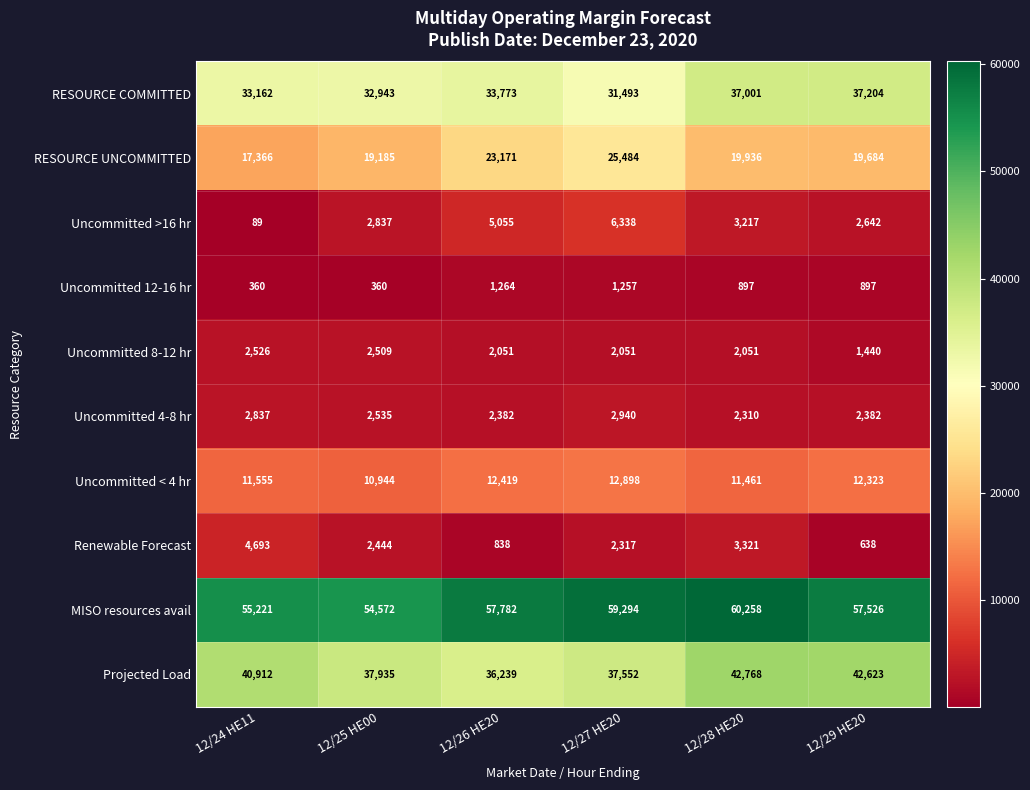

True or false: Uncommitted 4-8 hr has a value of 2382 at 12/29 HE20.

True